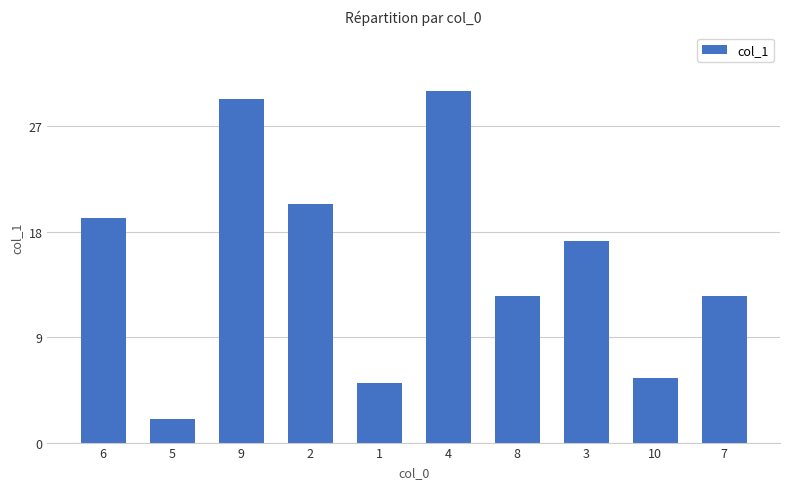

What is the difference between the values at 2 and 7?

7.9